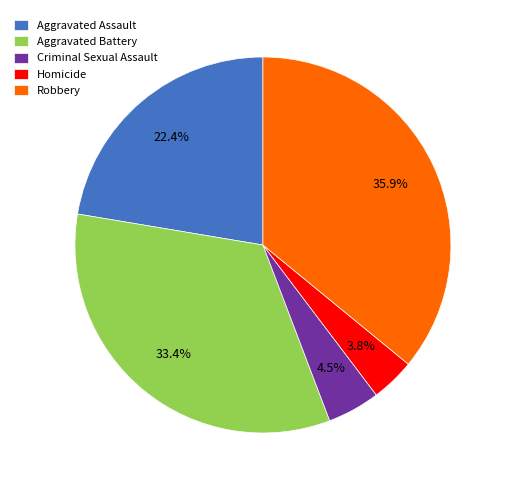

Is Criminal Sexual Assault the majority of the pie?

No